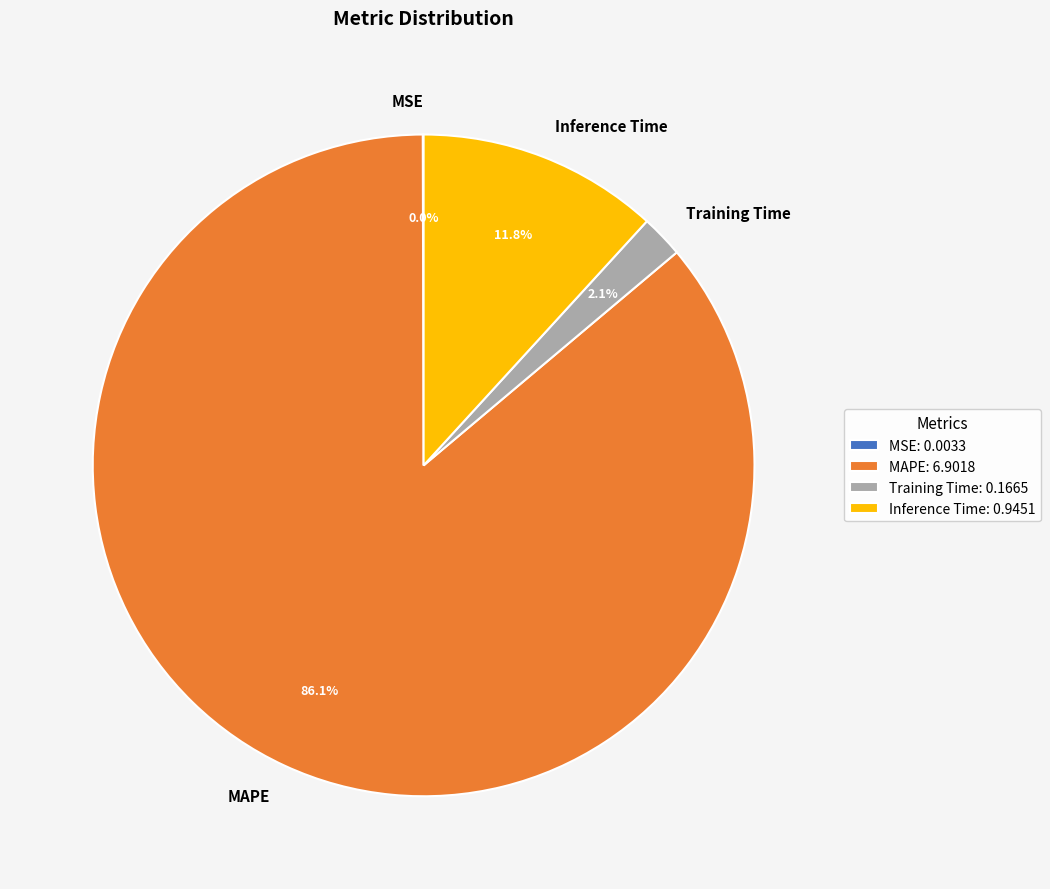

What percentage is NOT represented by MAPE?

13.9%